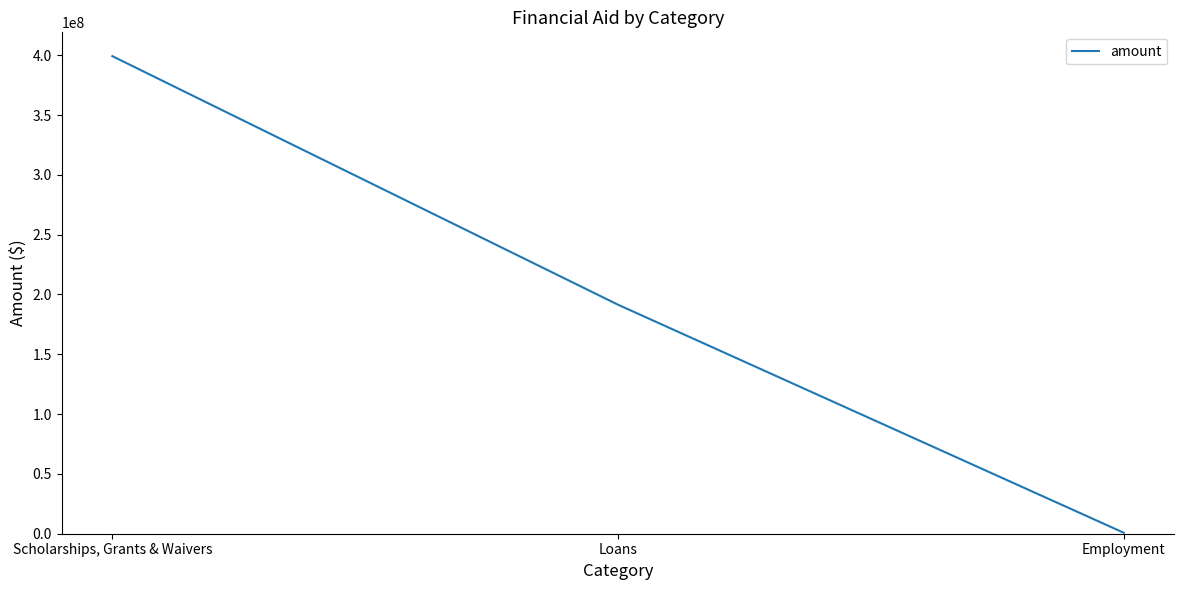

How many values are between 804756 and 399239572?

3